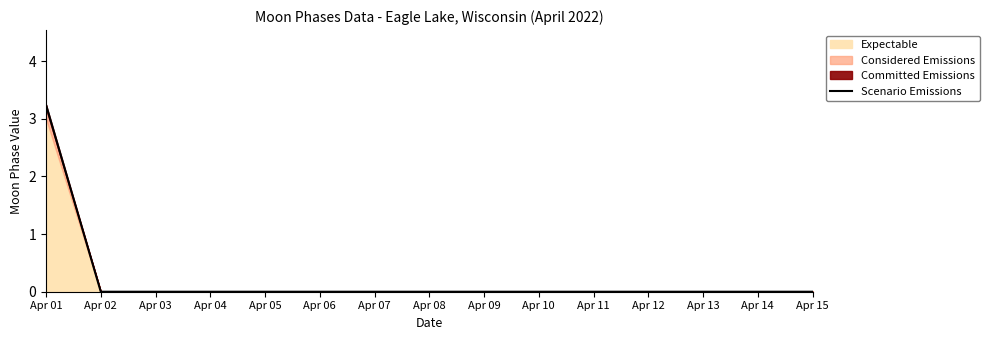

The value at Apr 04 is 0.0. True or false?

True